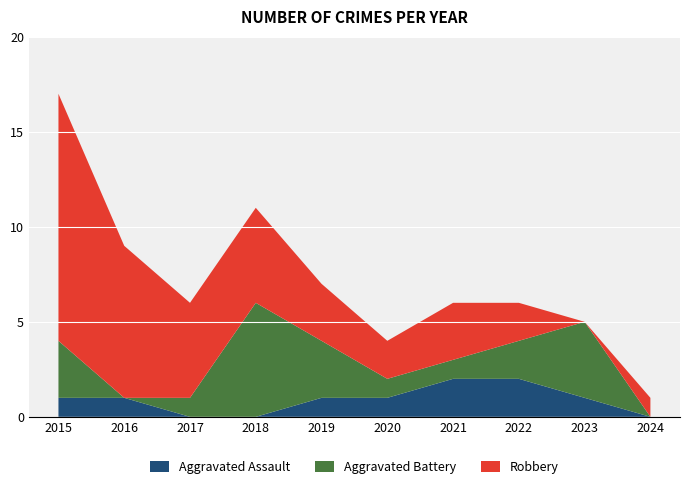

Reading right to left, transcribe all the data shown in this chart.

Aggravated Assault: 0	1	2	2	1	1	0	0	1	1
Aggravated Battery: 0	4	2	1	1	3	6	1	0	3
Robbery: 1	0	2	3	2	3	5	5	8	13